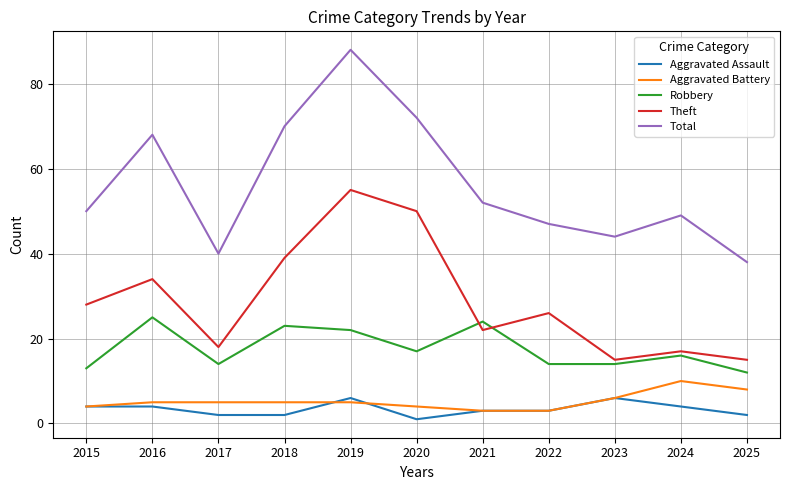

Which series has the largest range (max minus min)?

Total